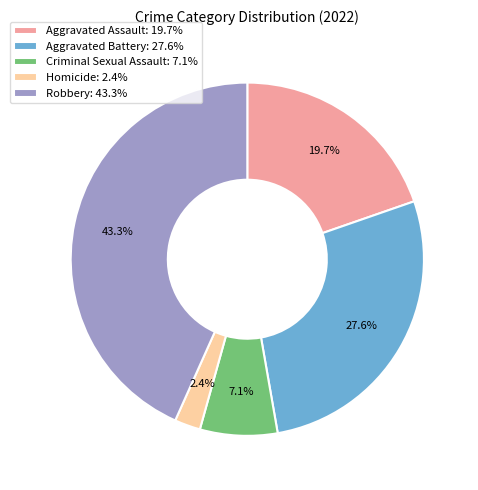

What is the smallest slice in the pie chart?

Homicide